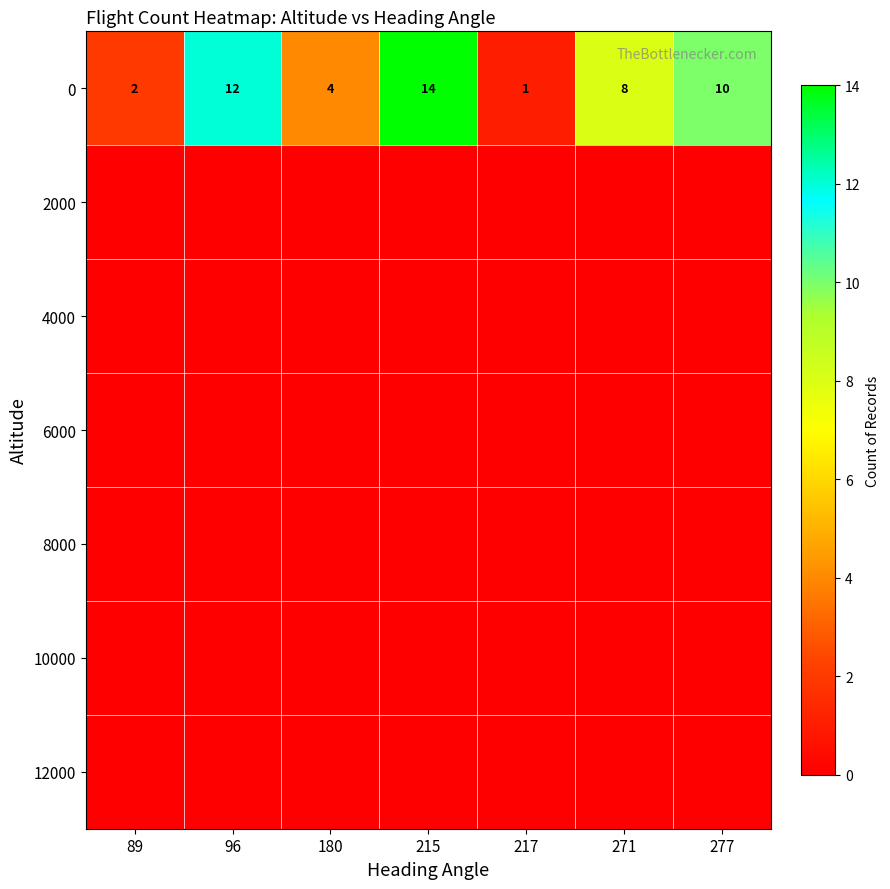

What is the greatest value displayed?

14